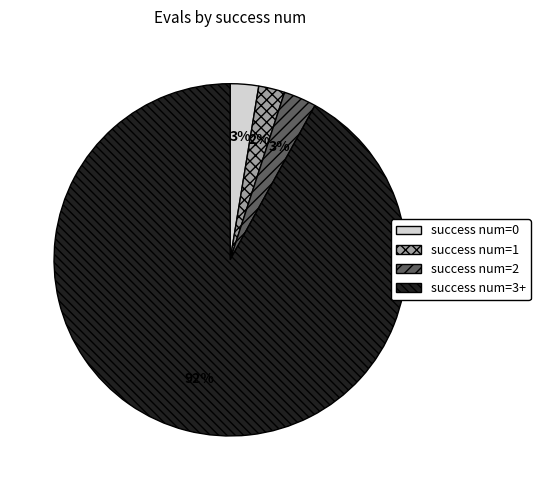

Is there a majority slice in this chart?

Yes